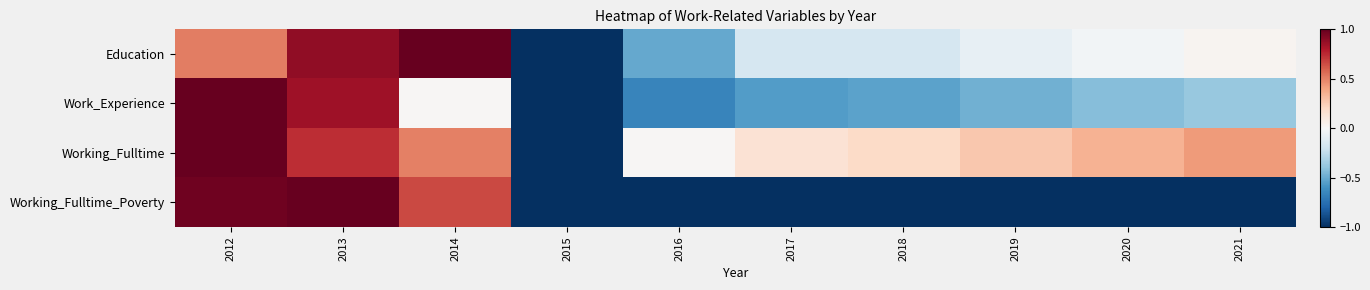

Between 2013 and 2018, which series saw the biggest shift?

Working_Fulltime_Poverty